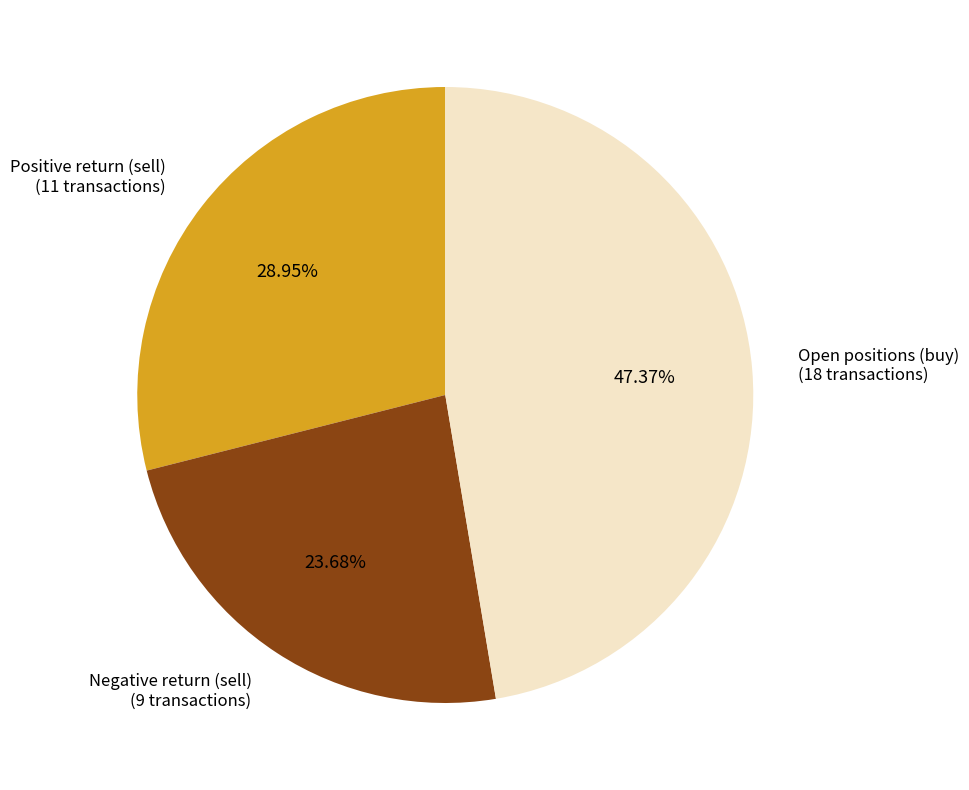

Which slice is the smallest?

Negative return (sell)